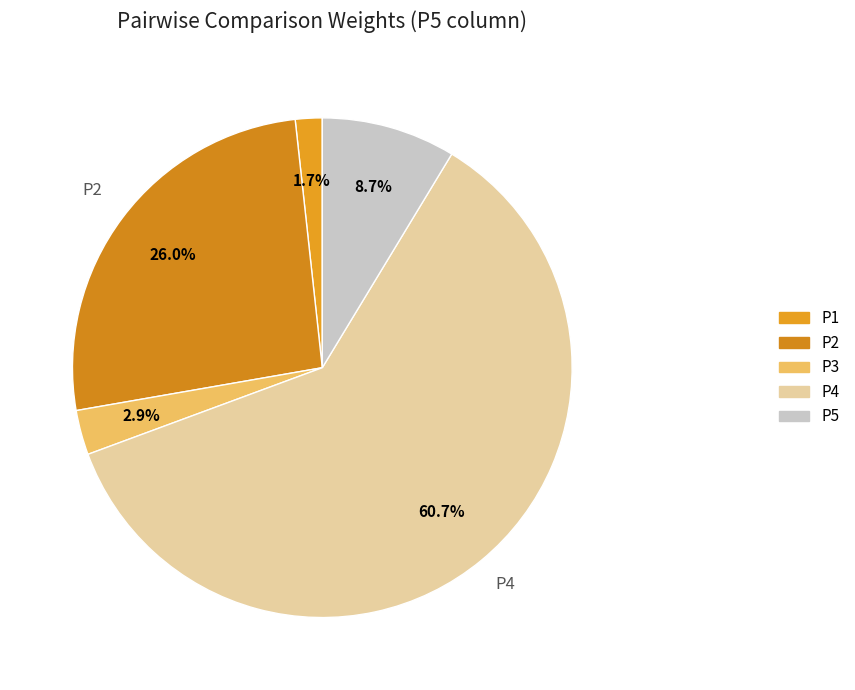

Count the number of slices in the pie.

5